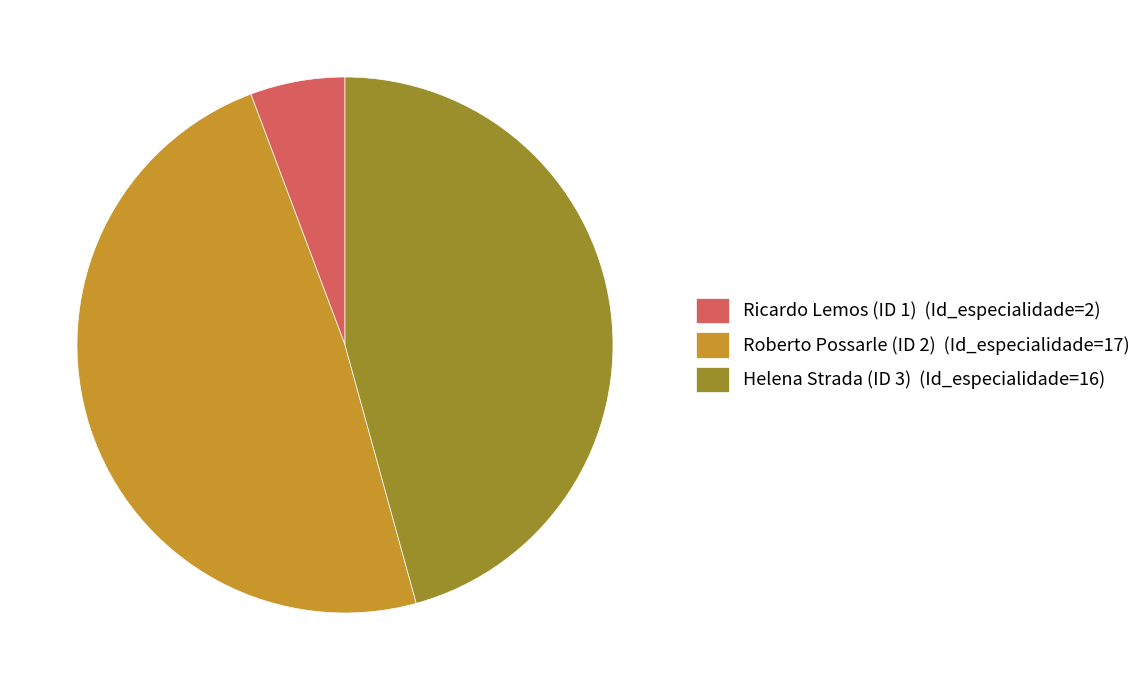

How many segments does this pie chart have?

3